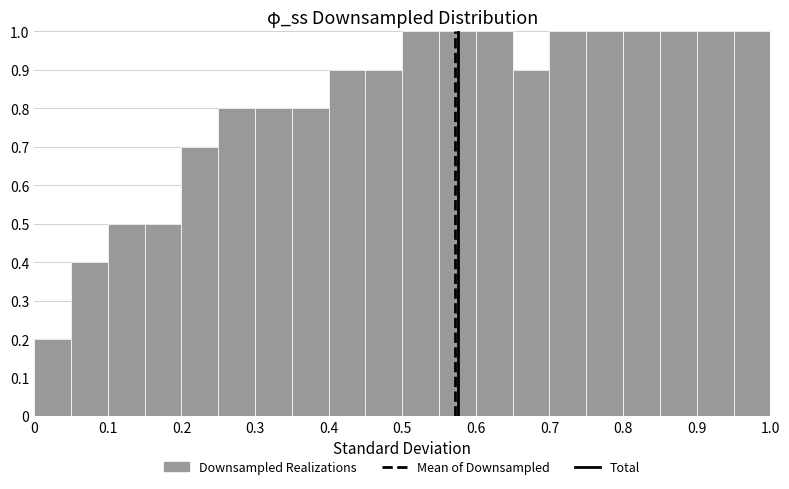

Reading left to right, transcribe this chart: for each bar, give the range it covers on the x-axis and its height. The values are not printed on the chart, so give them approximately, as read against the axis.

0.00 to 0.05: 0.2
0.05 to 0.10: 0.4
0.10 to 0.15: 0.5
0.15 to 0.20: 0.5
0.20 to 0.25: 0.7
0.25 to 0.30: 0.8
0.30 to 0.35: 0.8
0.35 to 0.40: 0.8
0.40 to 0.45: 0.9
0.45 to 0.50: 0.9
0.50 to 0.55: 1.0
0.55 to 0.60: 1.0
0.60 to 0.65: 1.0
0.65 to 0.70: 0.9
0.70 to 0.75: 1.0
0.75 to 0.80: 1.0
0.80 to 0.85: 1.0
0.85 to 0.90: 1.0
0.90 to 0.95: 1.0
0.95 to 1.00: 1.0